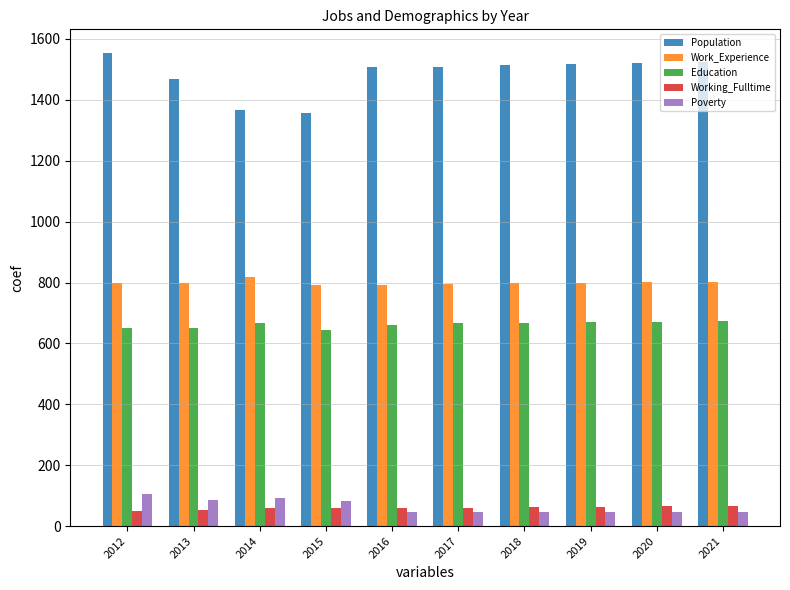

The value of Population at 2016 is 1507. True or false?

True